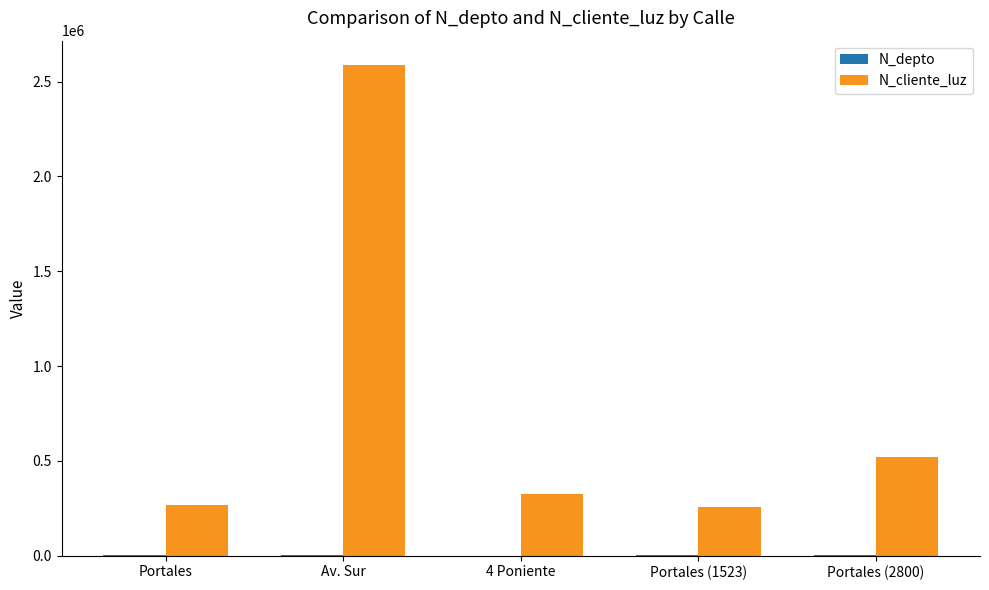

What is the sum of all N_cliente_luz values?

3960009